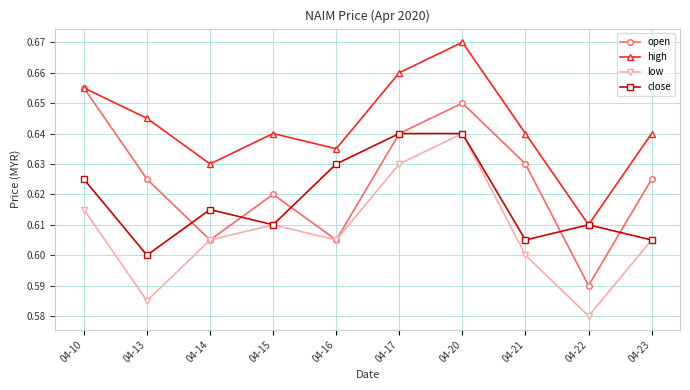

Is this an area chart (filled region under the line)?

No